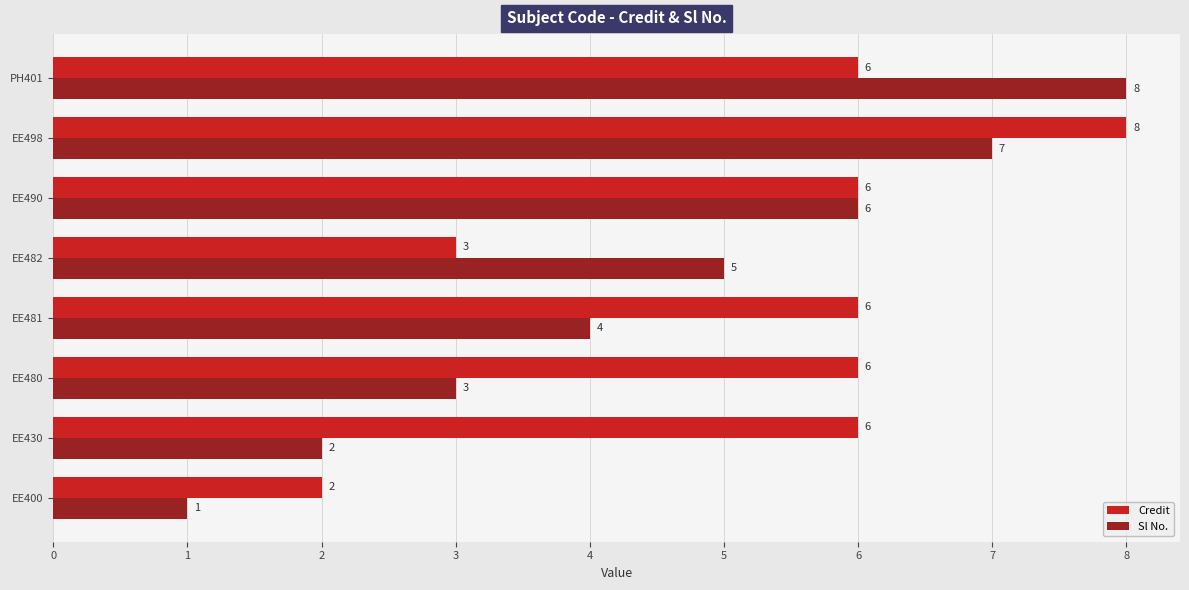

True or false: Credit has a value of 6 at EE480.

True